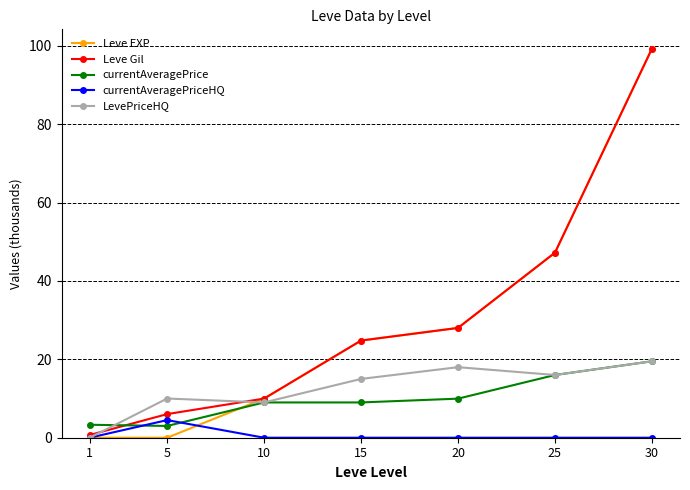

Which series changed the most between 5 and 15?

Leve EXP